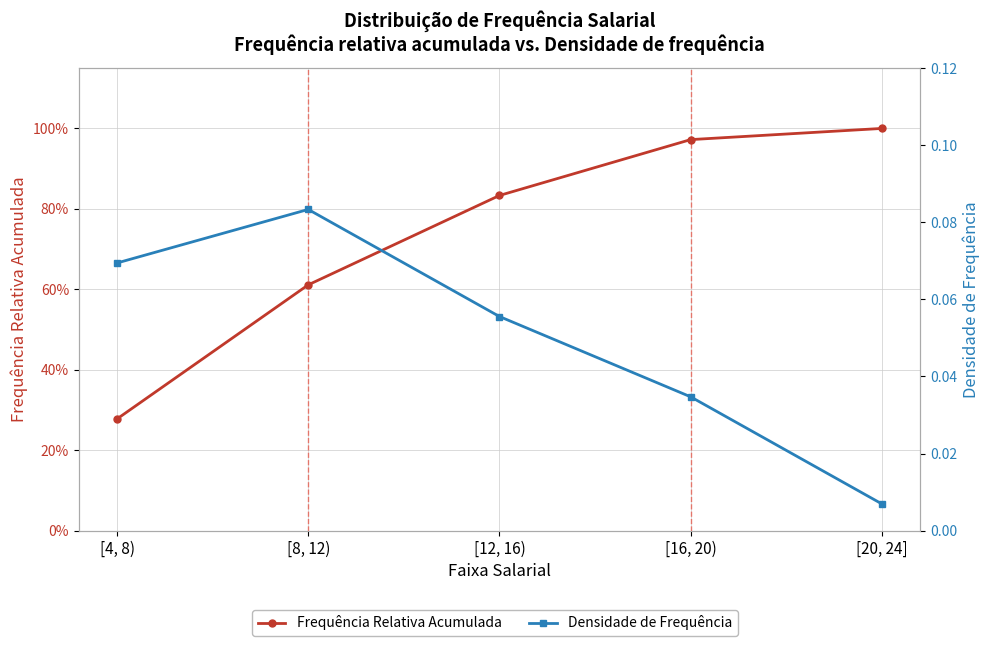

The Densidade de Frequência series shows 0.0 at [20, 24]. True or false?

False